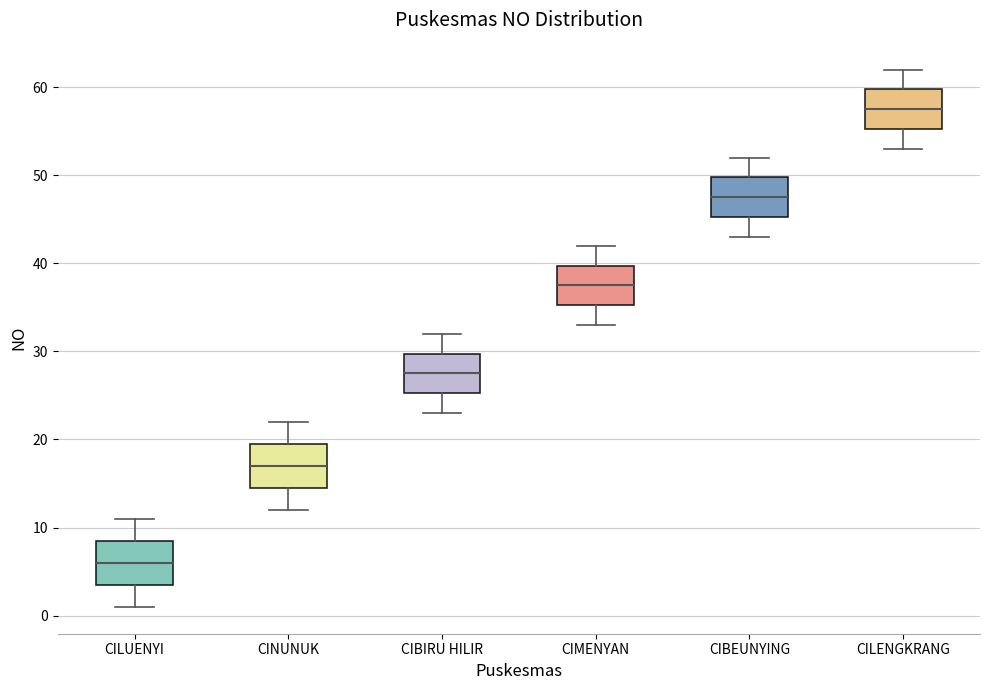

Which box's median line is the lowest?

CILUENYI